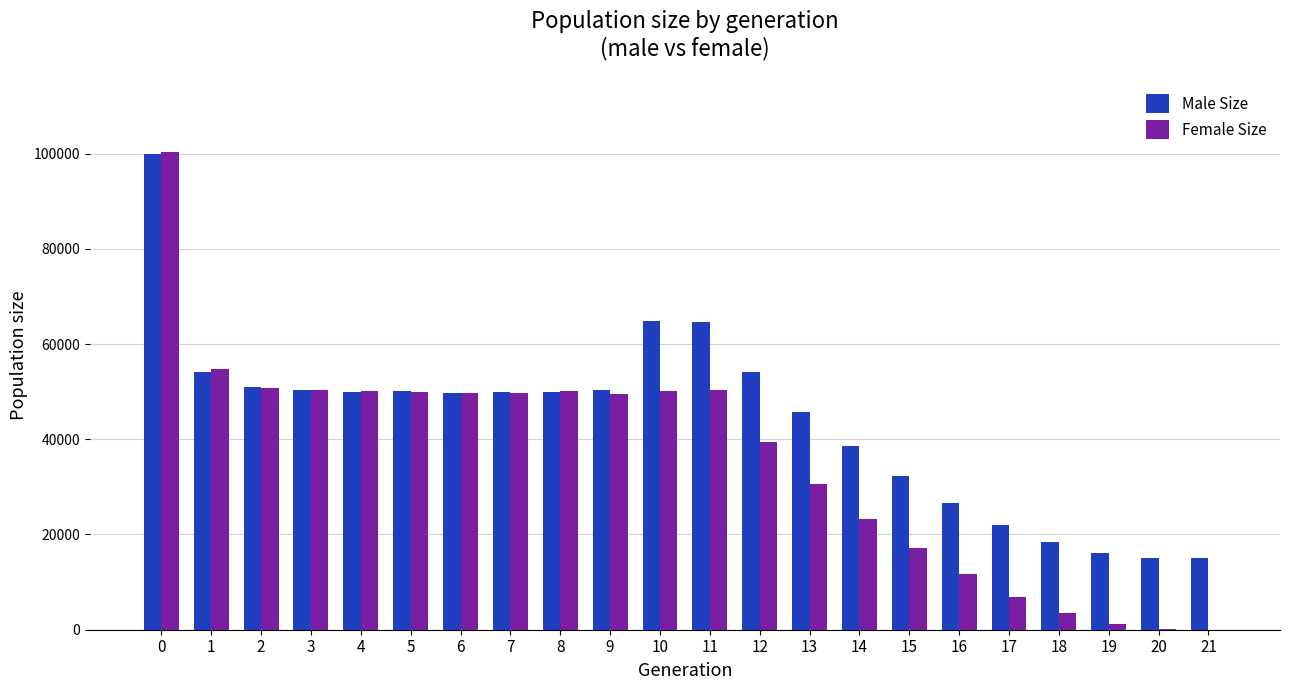

How many series are shown in this chart?

2